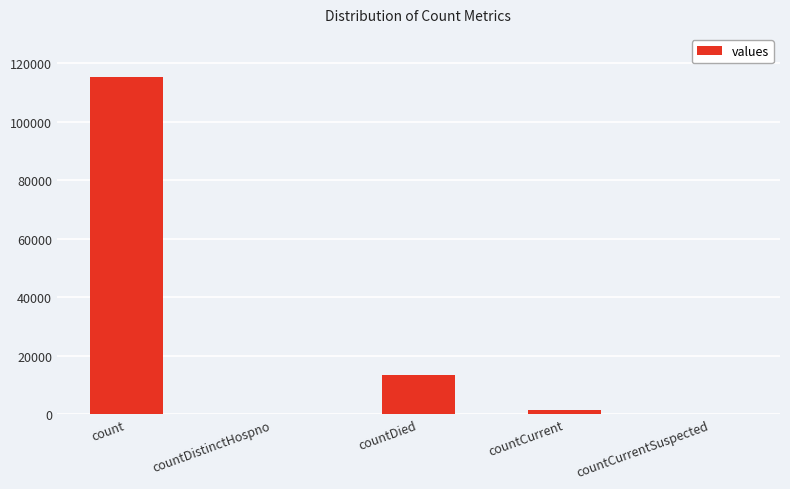

Does the chart contain stacked bars?

No